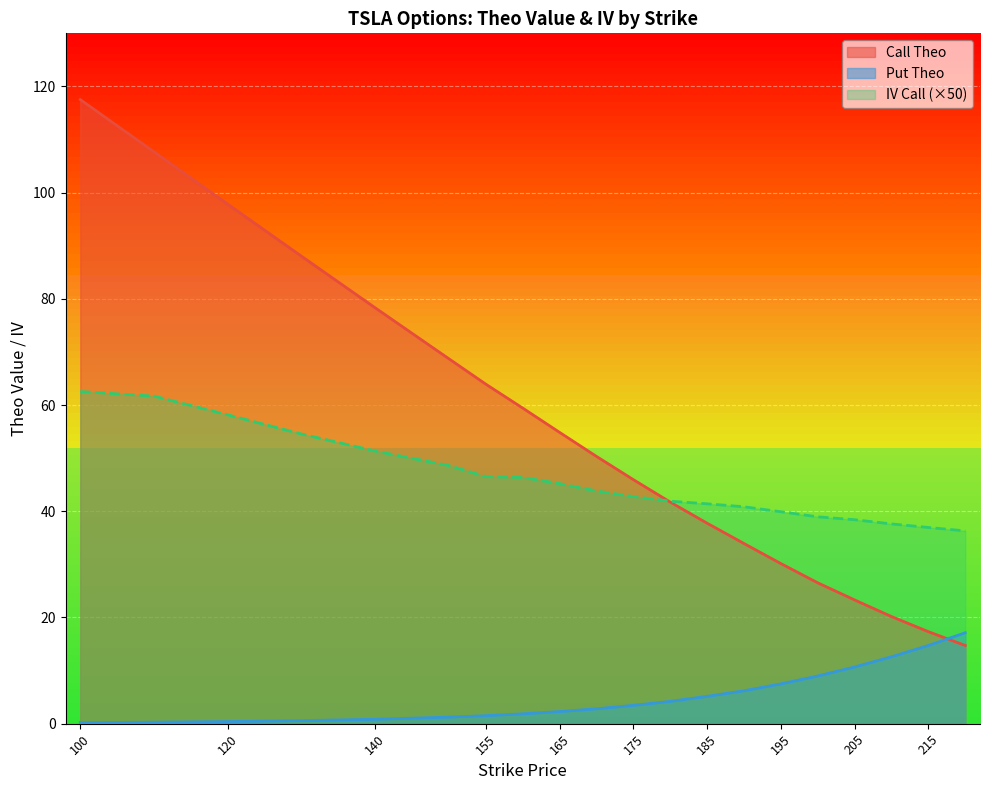

What is the average value of the Put Theo series?

5.1